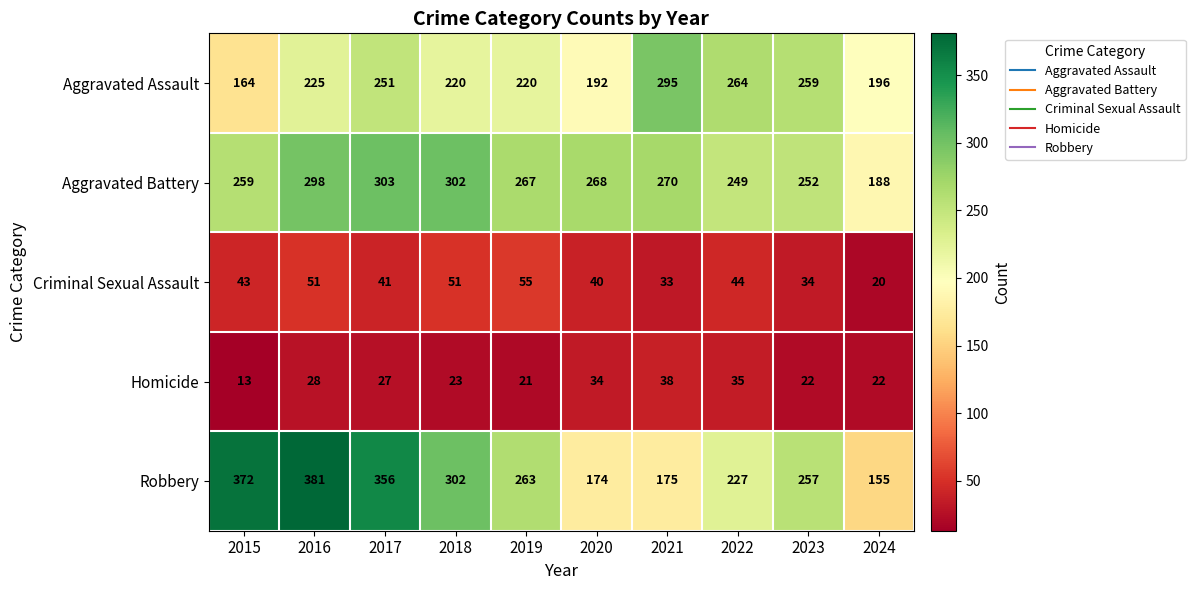

At how many categories does at least one series exceed 342?

3